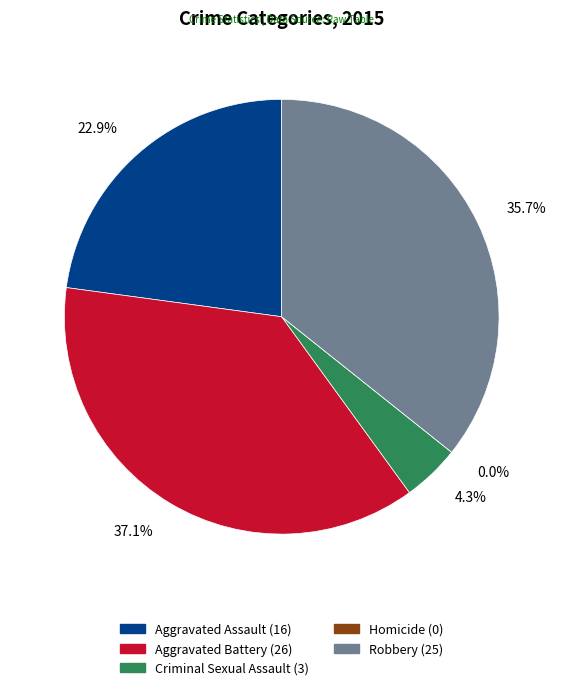

What is the ratio of the value at Robbery to the value at Aggravated Assault?

1.6